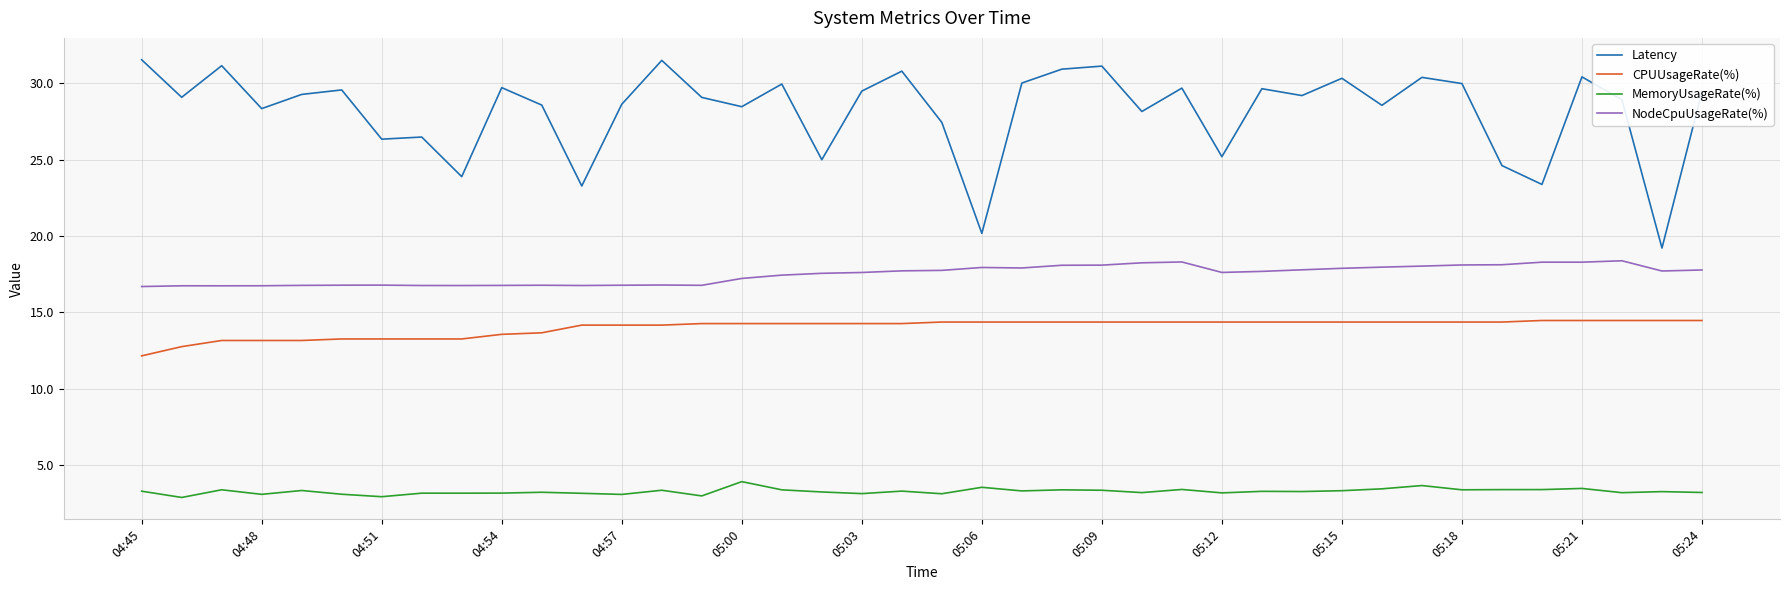

Which series has the largest total across all categories?

Latency